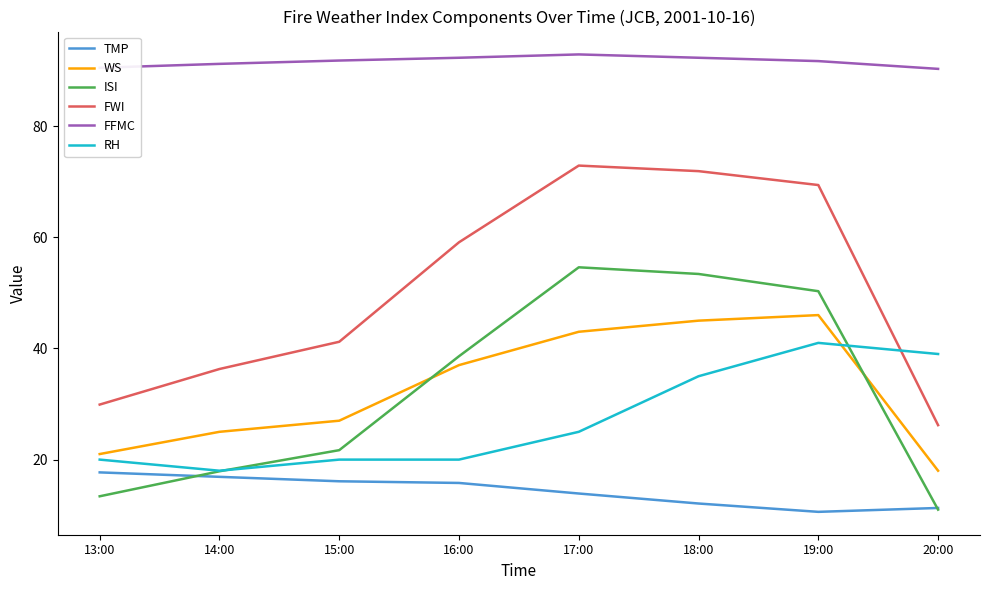

What is the minimum value shown in the chart?

10.6